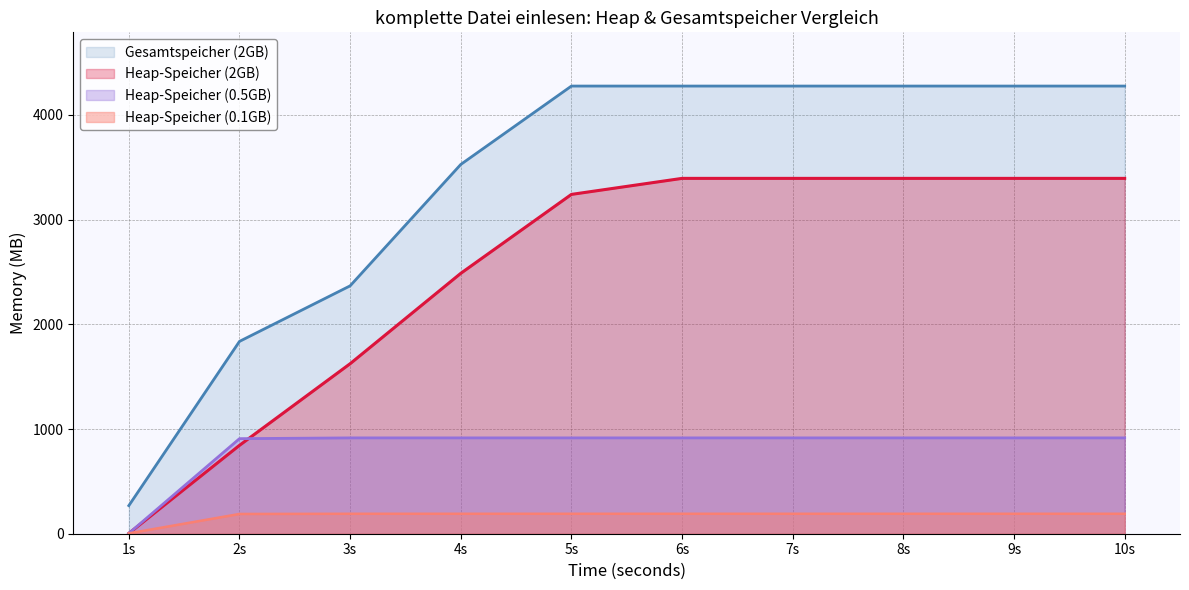

Is it true that Gesamtspeicher (2GB) equals 6371.0 at 7s?

False